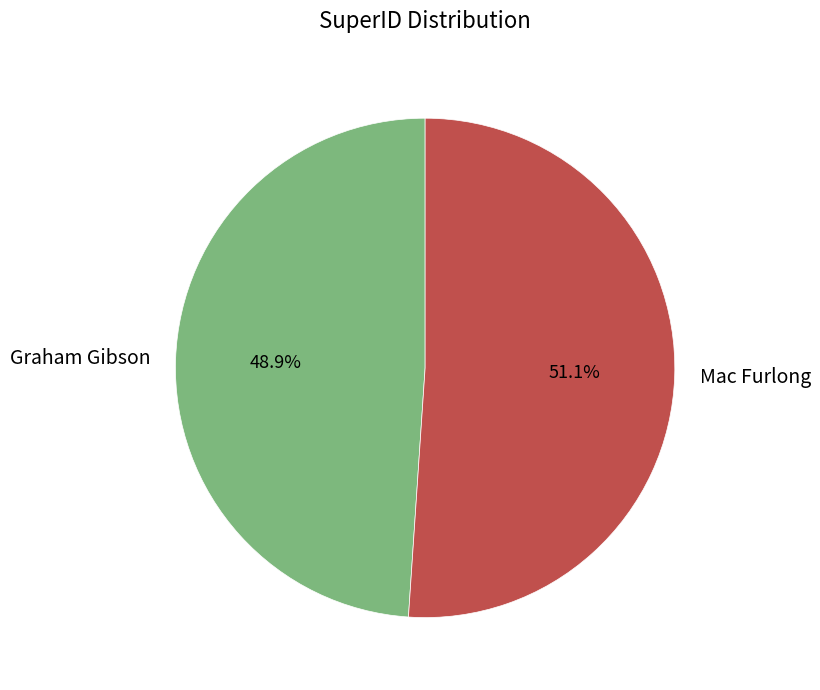

Which category has the biggest portion of the pie?

Mac Furlong